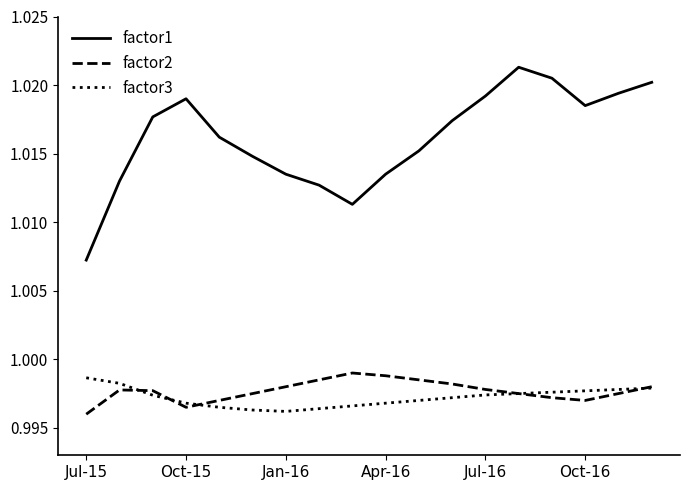

Which series has the largest total across all categories?

factor1